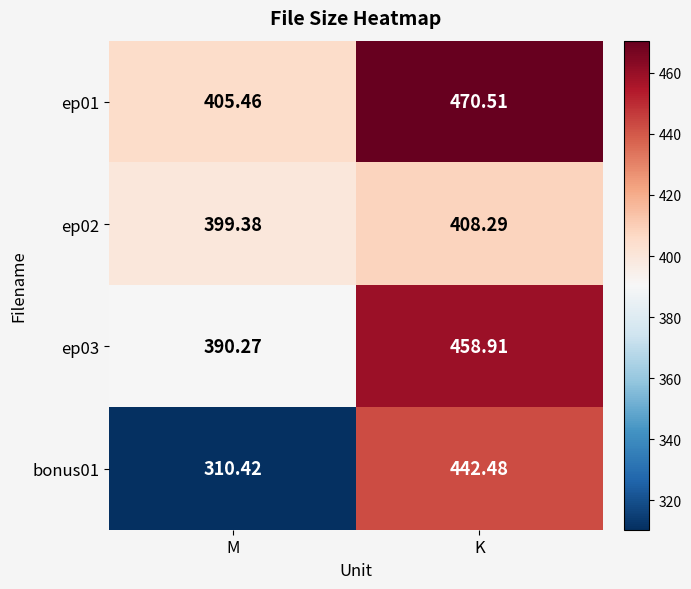

At which category does the chart reach its peak across all series?

K